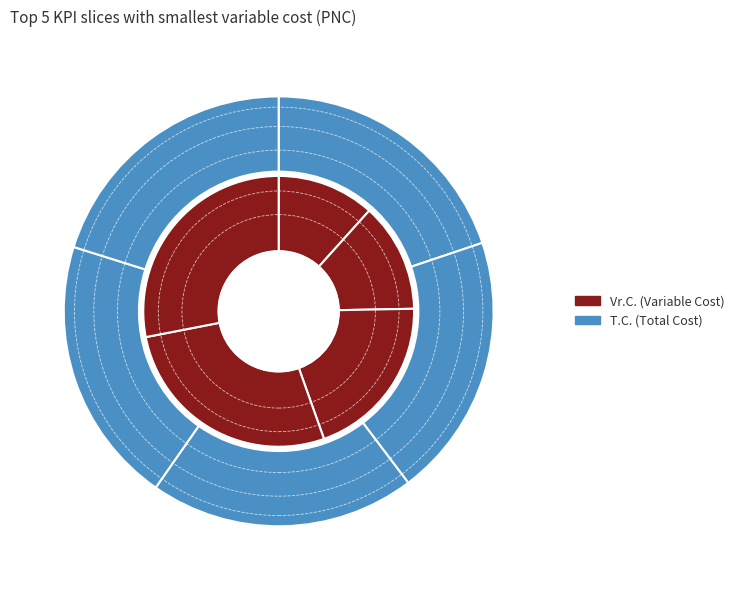

Is it true that 1 is 20% of the pie?

True